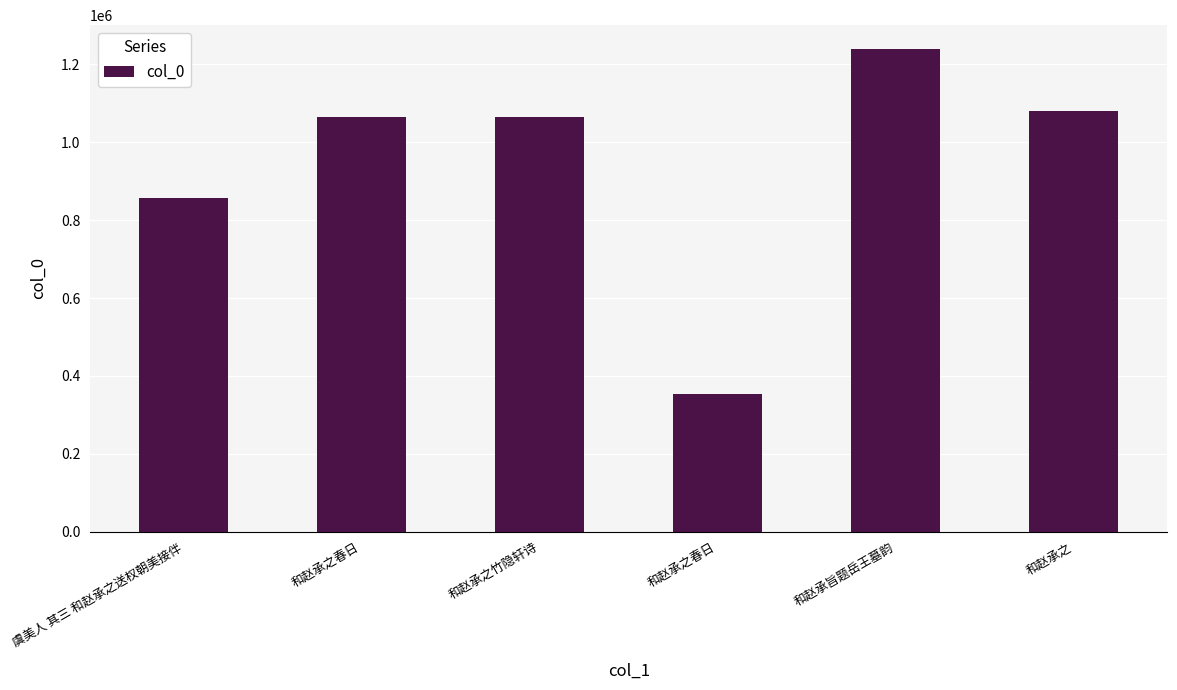

What is the change in value from 和赵承之春日 to 和赵承旨题岳王墓韵?

+172805